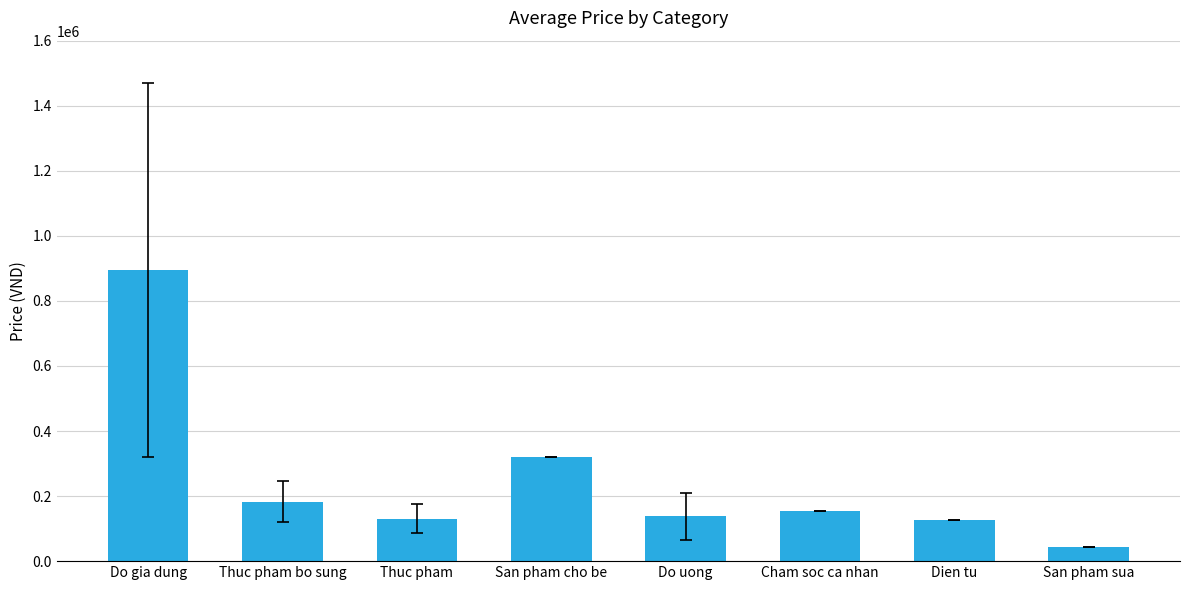

Which has a higher value, San pham cho be or San pham sua?

San pham cho be